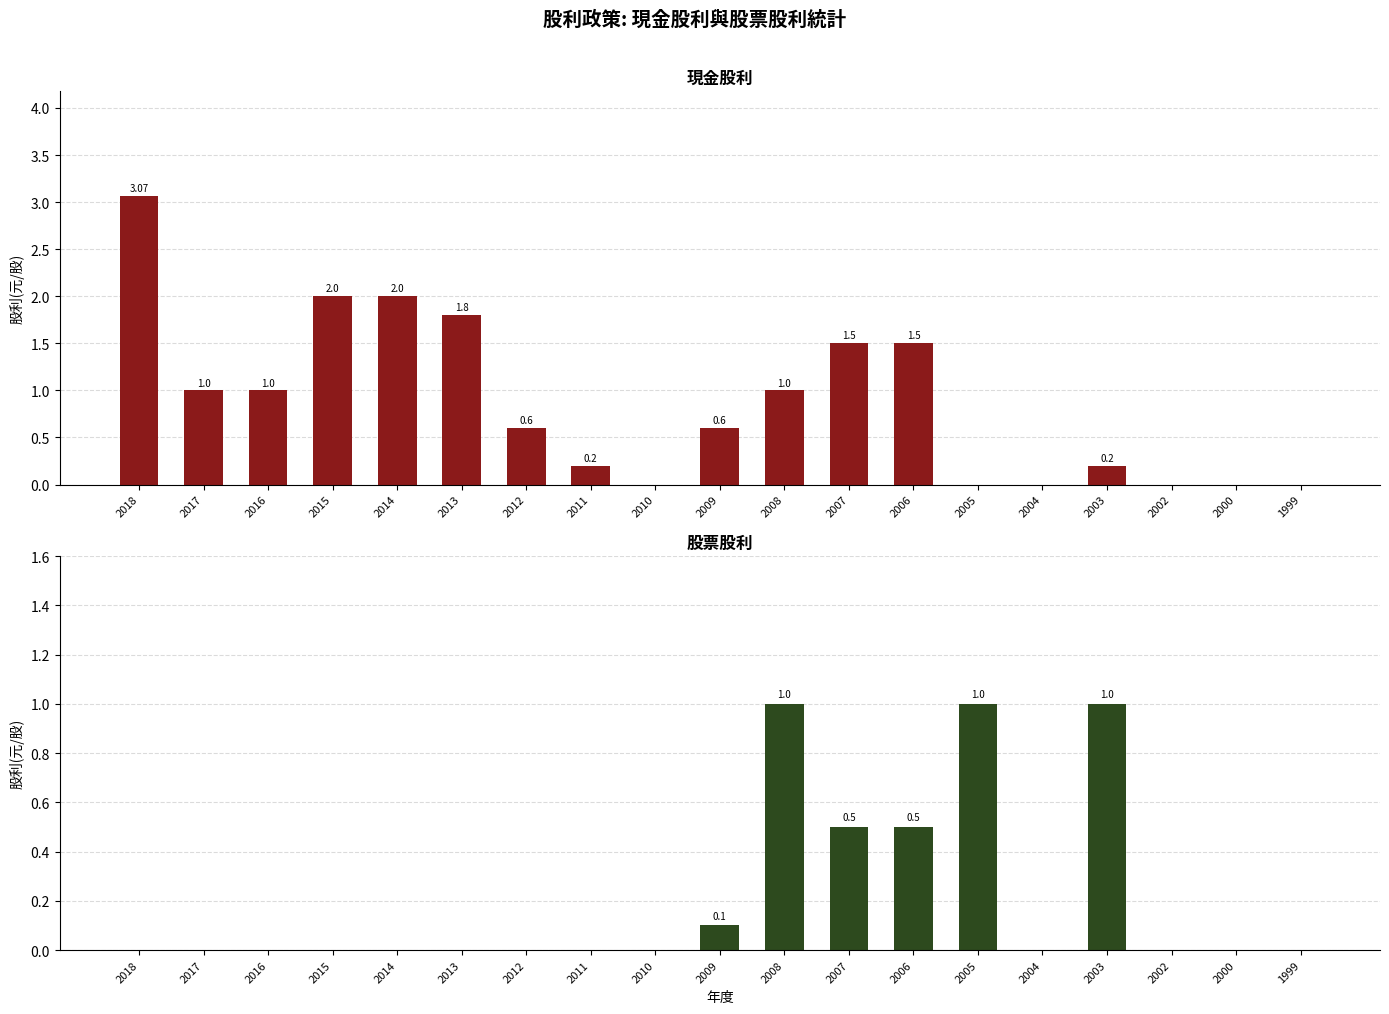

What is the maximum value shown in the chart?

3.1